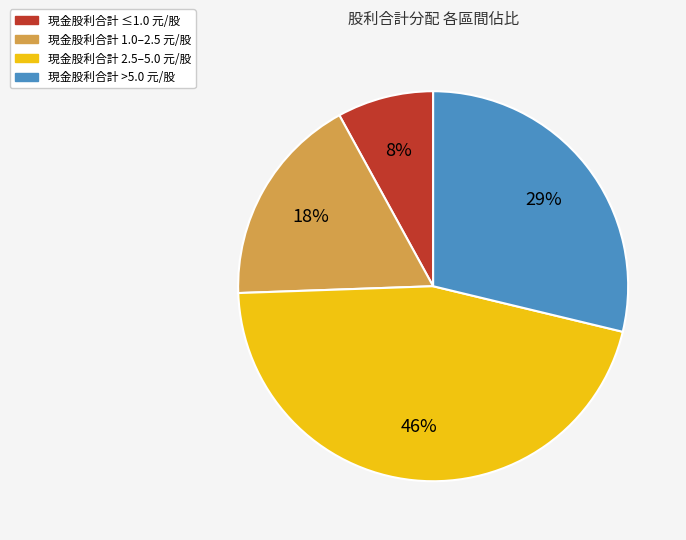

Is there a majority slice in this chart?

No